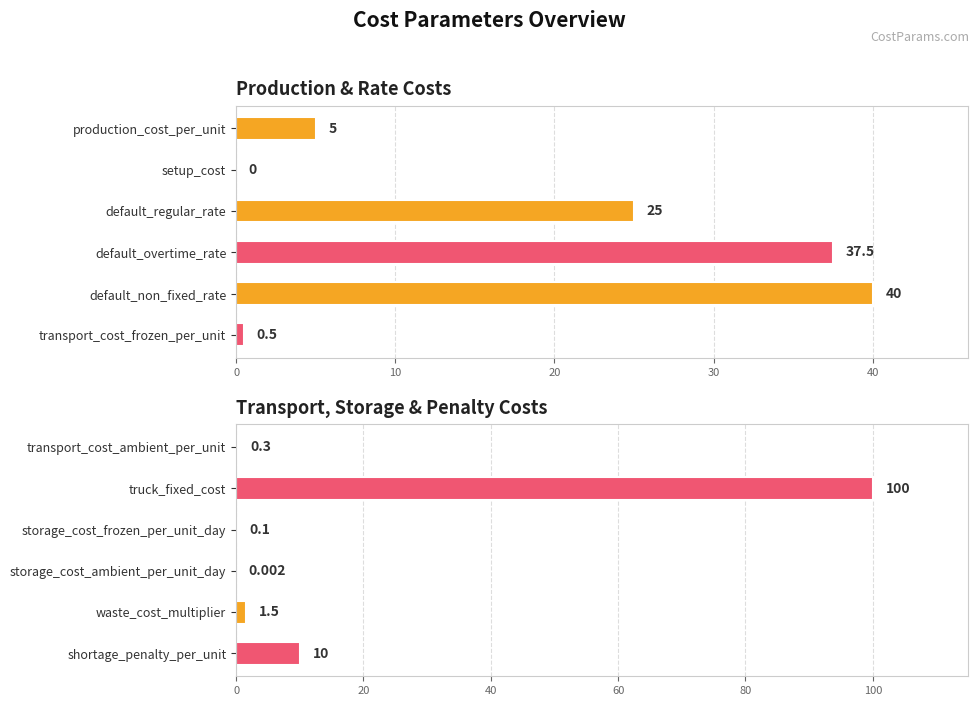

What is the value of the 1st bar from the left?

0.3